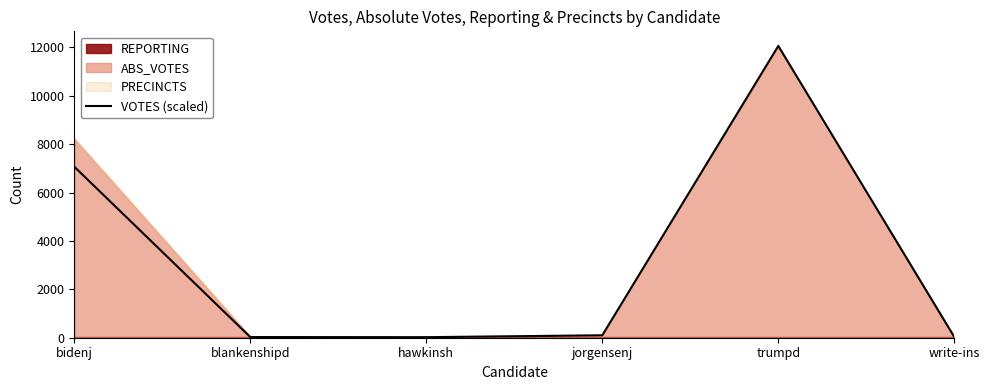

How many categories are shown in the chart?

6